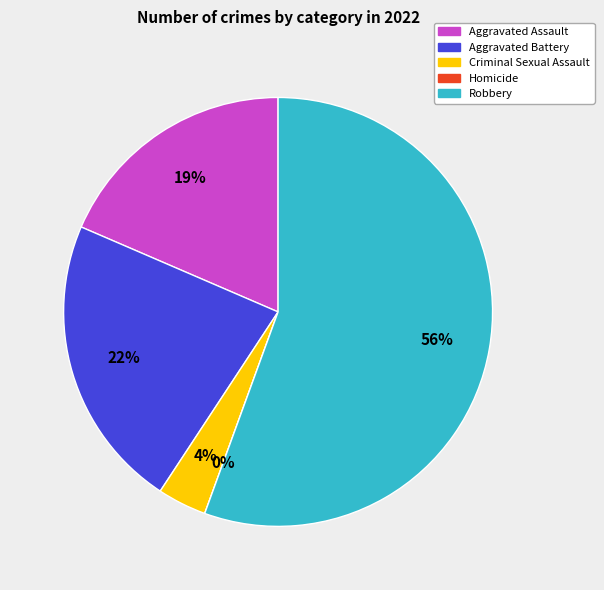

To the nearest percent, what is the average slice percentage?

20%